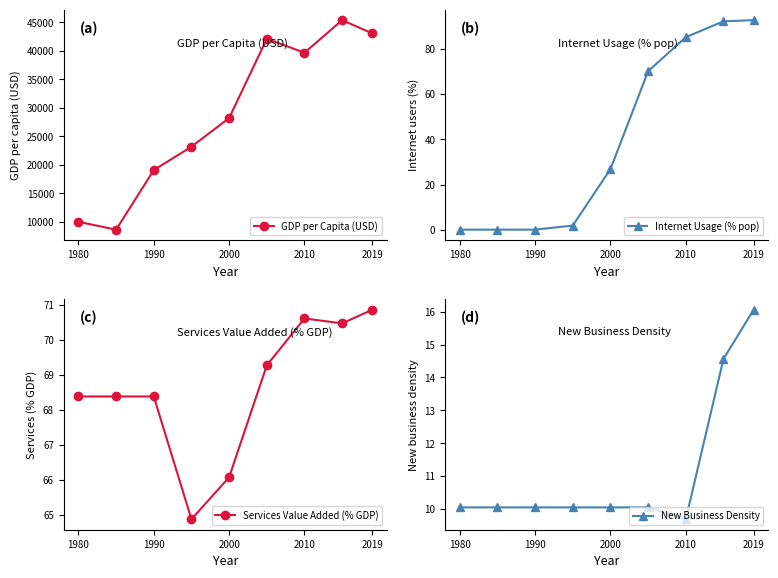

What is the difference between the maximum and second lowest values in the New Business Density series?

6.0